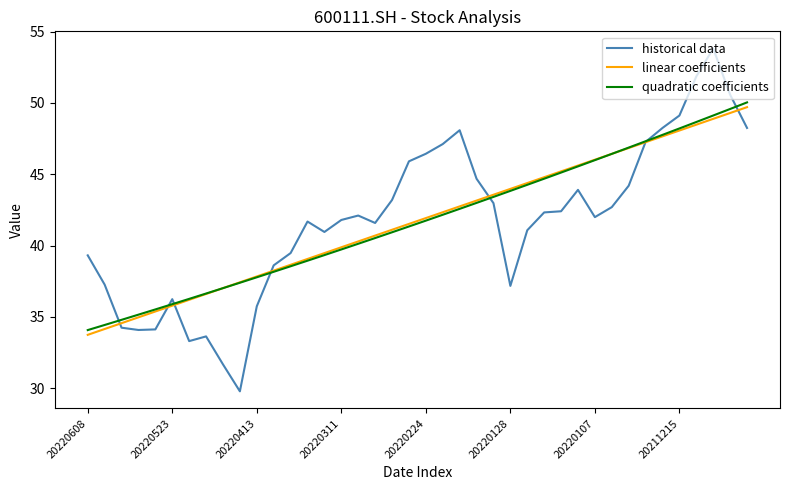

What is the sum of all linear coefficients values?

1669.1